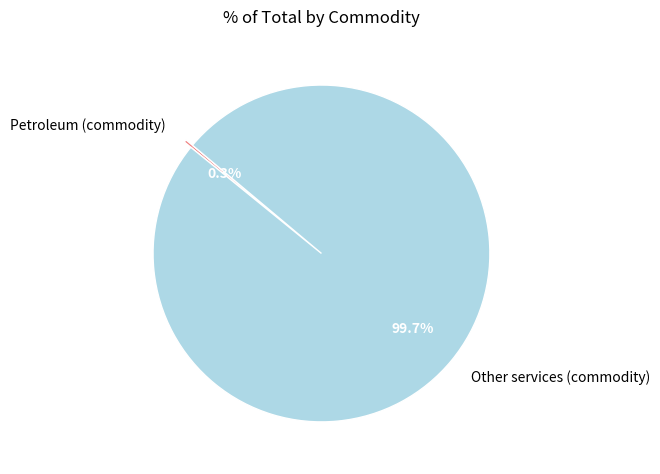

Which slice is the largest?

Other services (commodity)